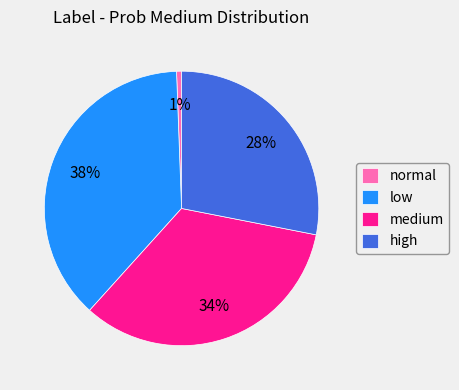

Which category has the smallest portion of the pie?

normal